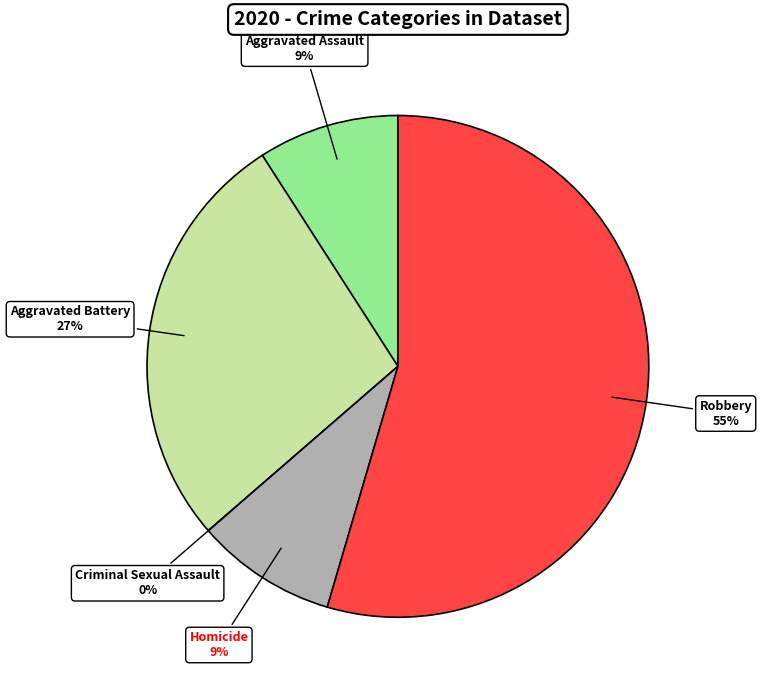

Which category has the smallest portion of the pie?

Criminal Sexual Assault